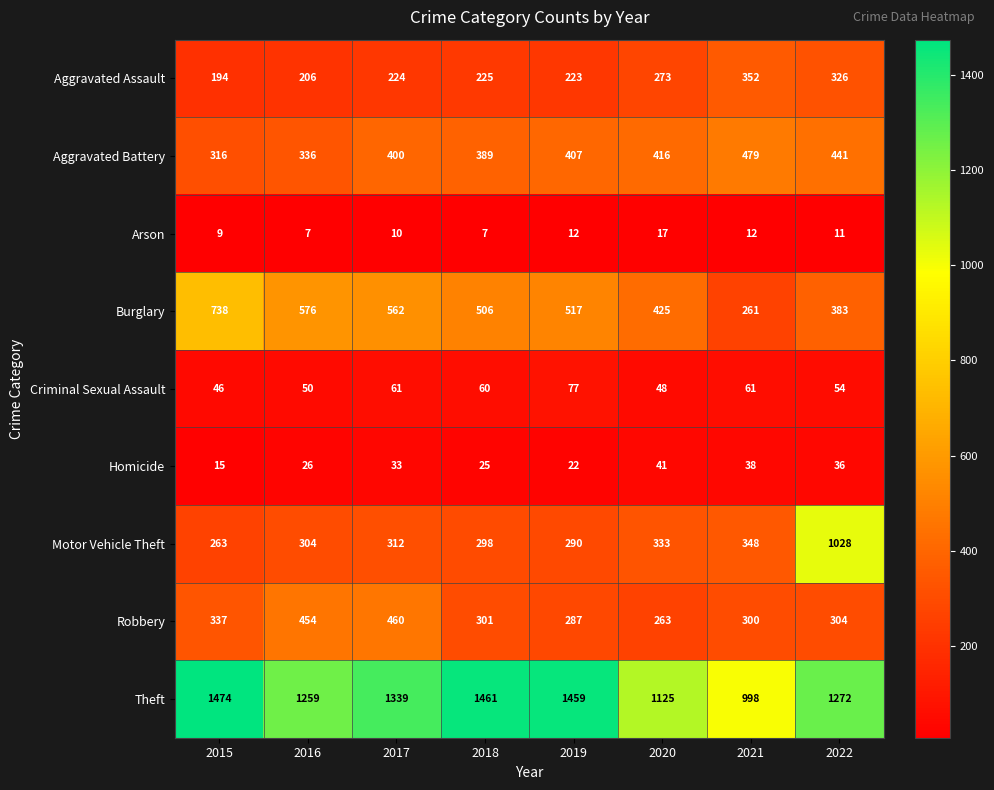

Which series has the largest total across all categories?

Theft